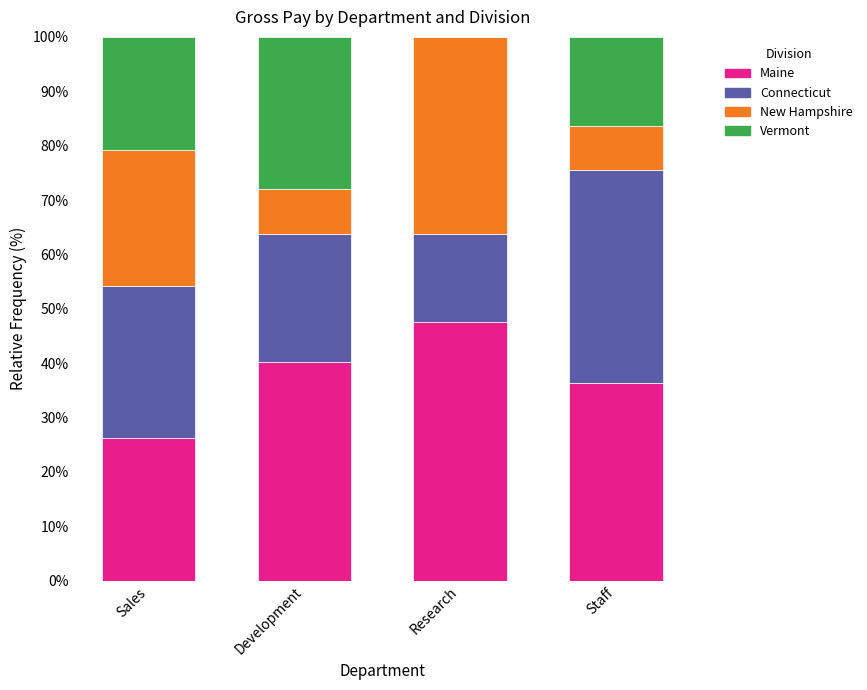

Read the Maine value at Staff.

36.3